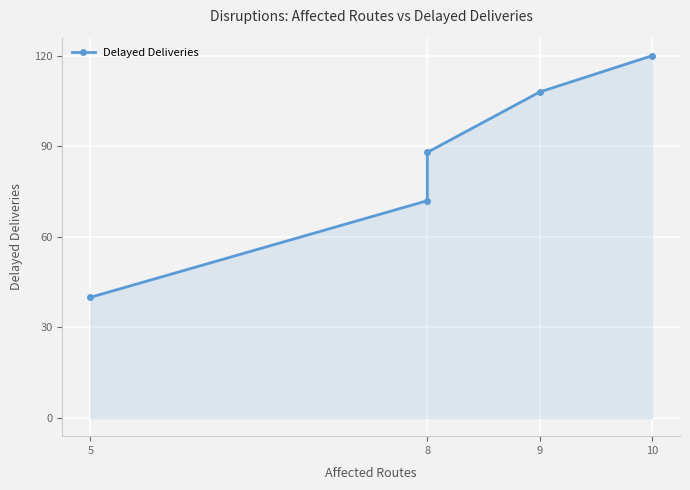

Reading right to left, what are all the values shown in this chart?

120	108	88	72	40